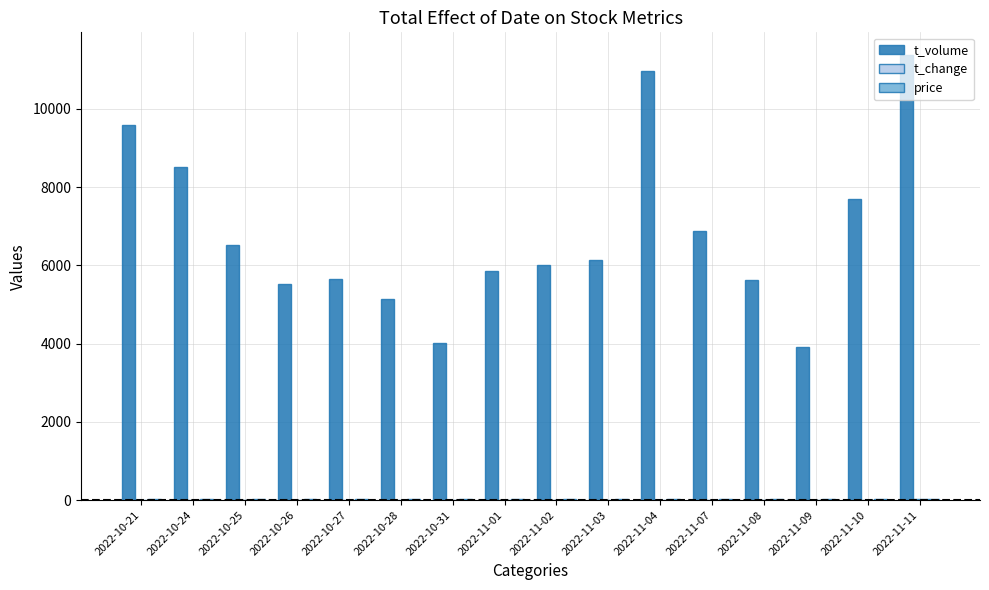

Which series has the largest total across all categories?

t_volume